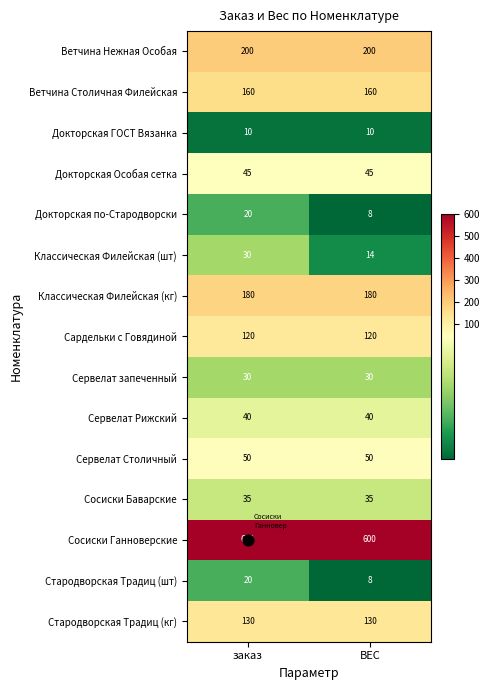

Which category has the lowest value across all series?

ВЕС